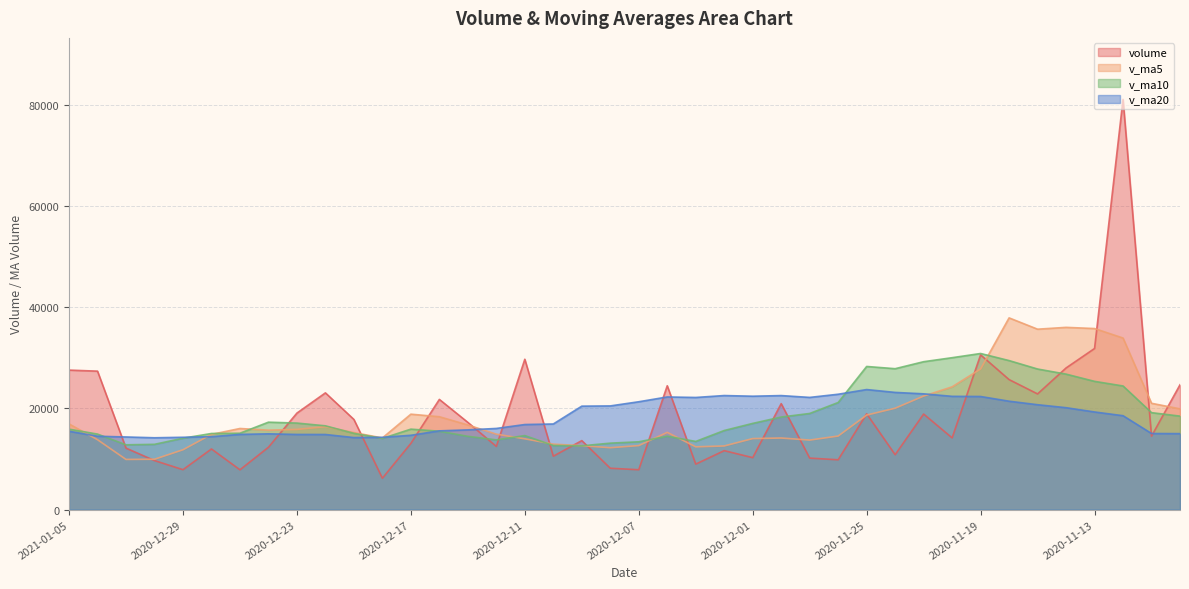

True or false: volume and v_ma10 cross at least once.

True